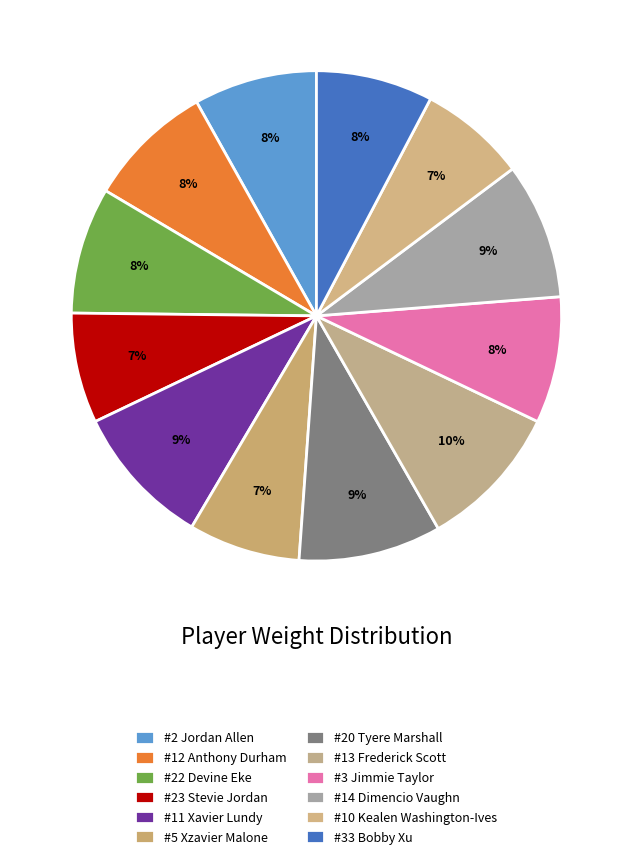

Is #13 Frederick Scott the majority of the pie?

No